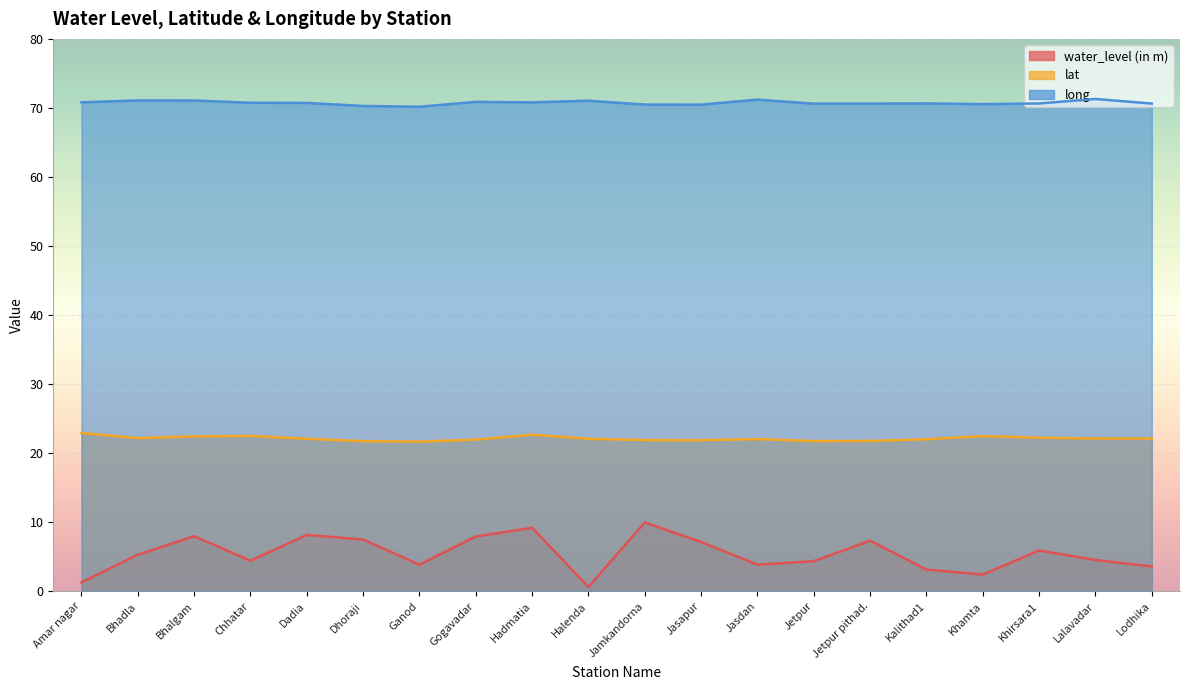

What is the approximate value of water_level (in m) at Chhatar?

4.4